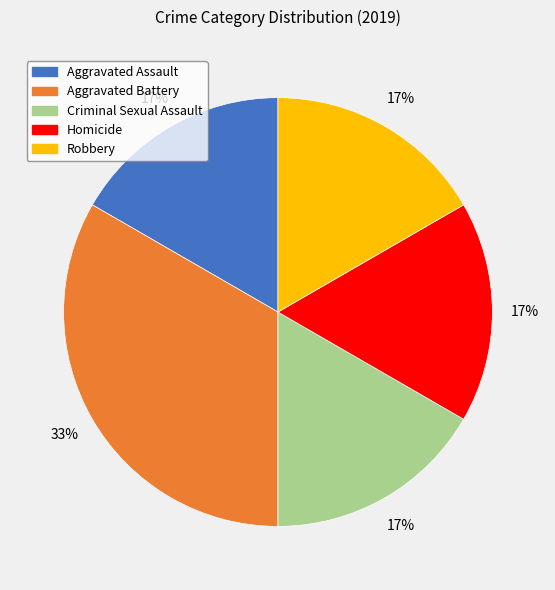

Is it true that Aggravated Assault is 10% of the pie?

False